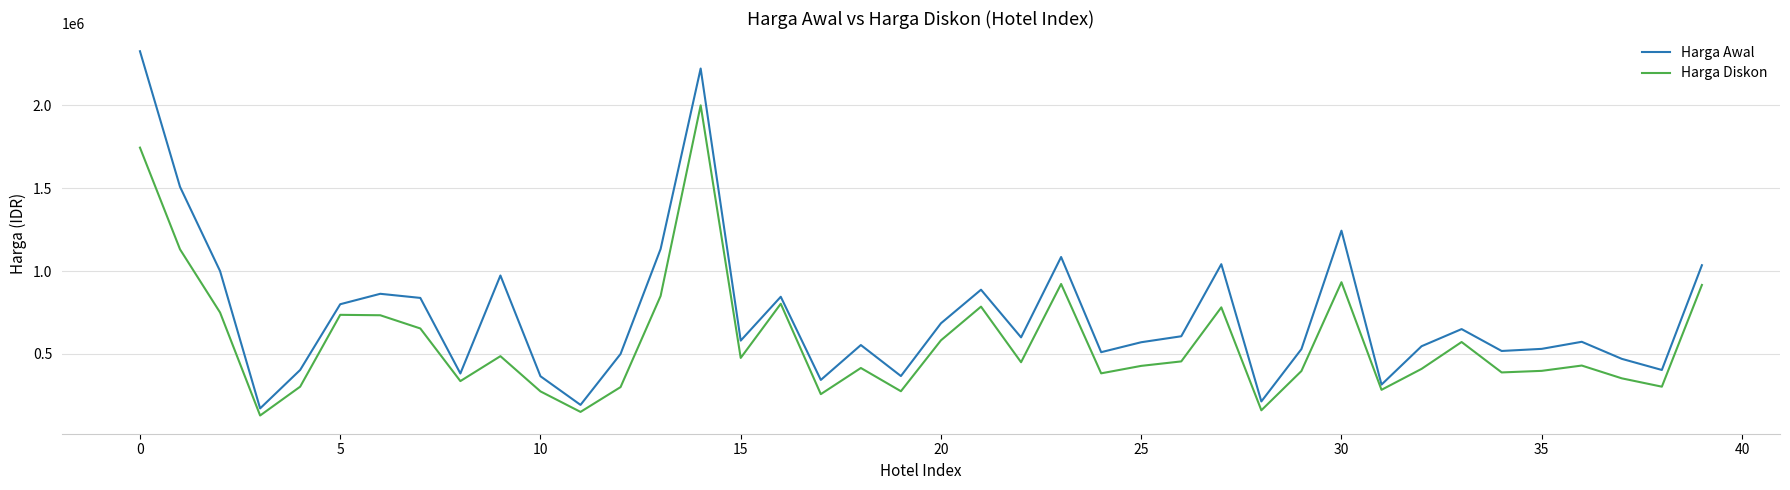

Which series has the widest spread of values?

Harga Awal